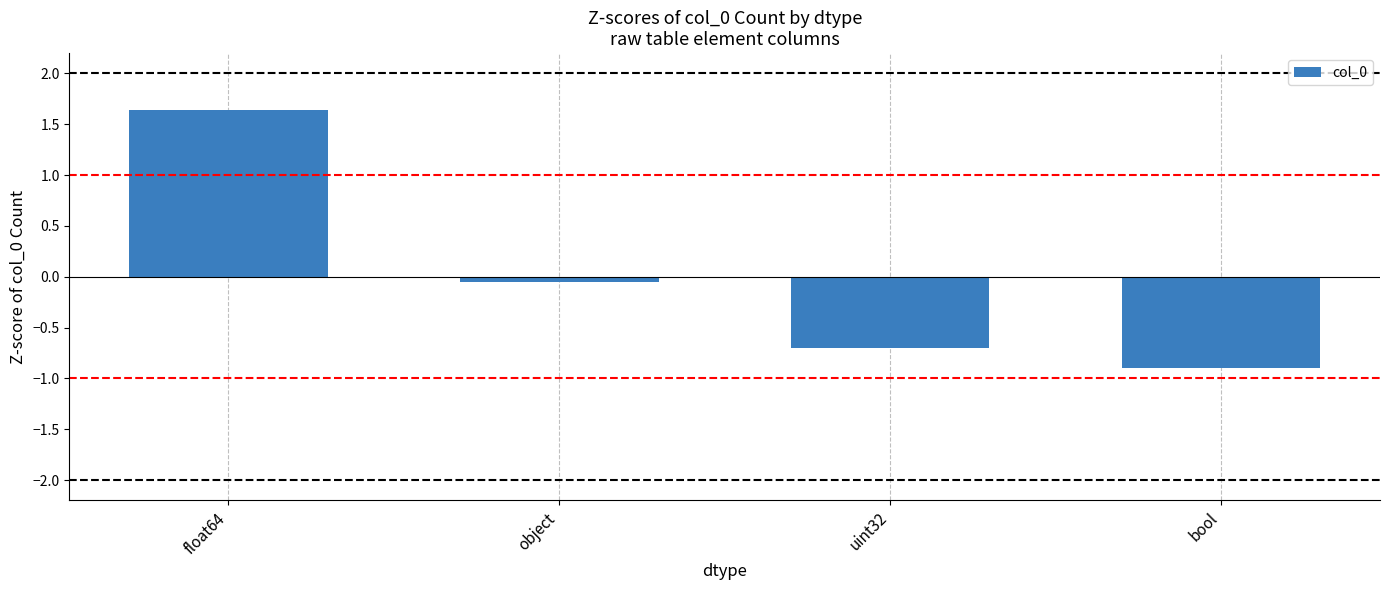

List the labels in order of value, smallest first.

bool, uint32, object, float64